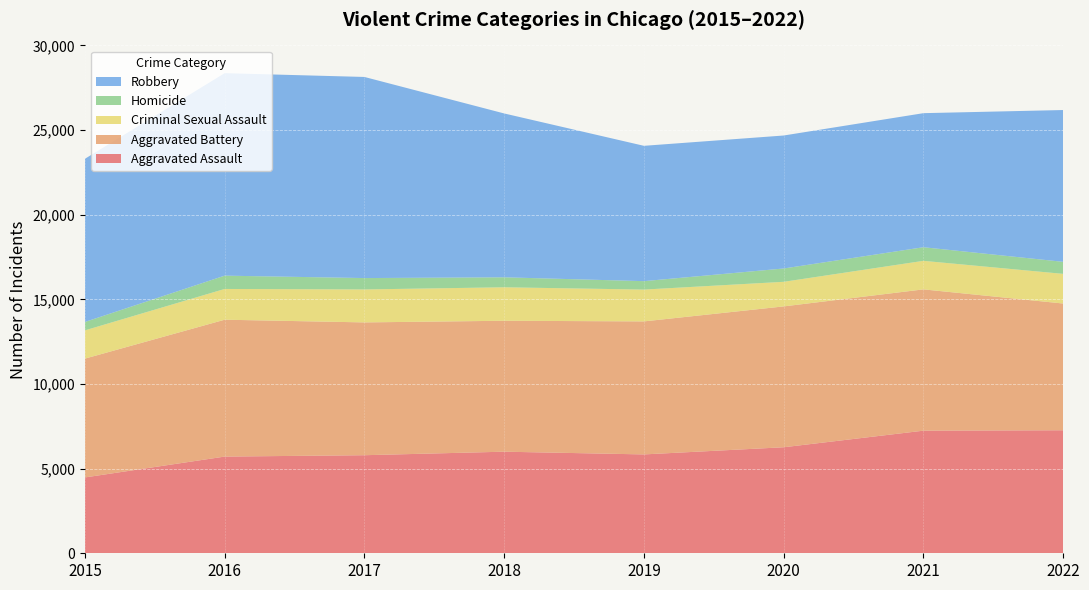

Reading left to right, list all the values displayed in this chart.

Aggravated Assault: 2015=4480	2016=5712	2017=5793	2018=6001	2019=5840	2020=6263	2021=7243	2022=7267
Aggravated Battery: 2015=7018	2016=8085	2017=7845	2018=7734	2019=7857	2020=8320	2021=8346	2022=7486
Criminal Sexual Assault: 2015=1670	2016=1817	2017=1947	2018=1978	2019=1880	2020=1453	2021=1686	2022=1752
Homicide: 2015=496	2016=786	2017=672	2018=589	2019=498	2020=787	2021=804	2022=711
Robbery: 2015=9638	2016=11960	2017=11880	2018=9679	2019=7994	2020=7855	2021=7919	2022=8967